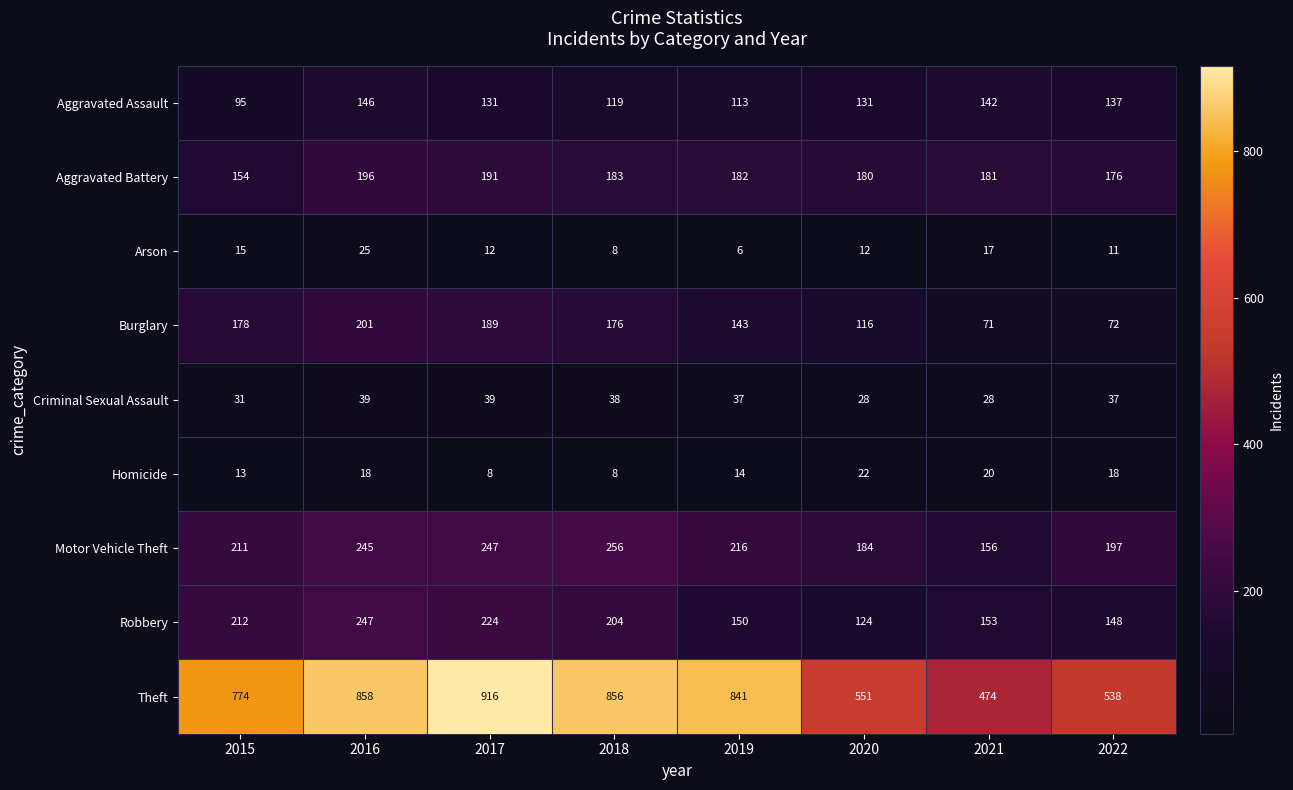

Rank the series by their maximum value, from lowest to highest.

Homicide, Arson, Criminal Sexual Assault, Aggravated Assault, Aggravated Battery, Burglary, Robbery, Motor Vehicle Theft, Theft